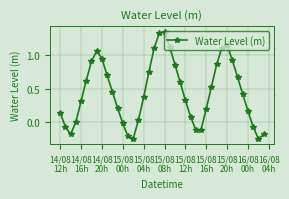

What is the difference between the second highest and minimum values?

1.6